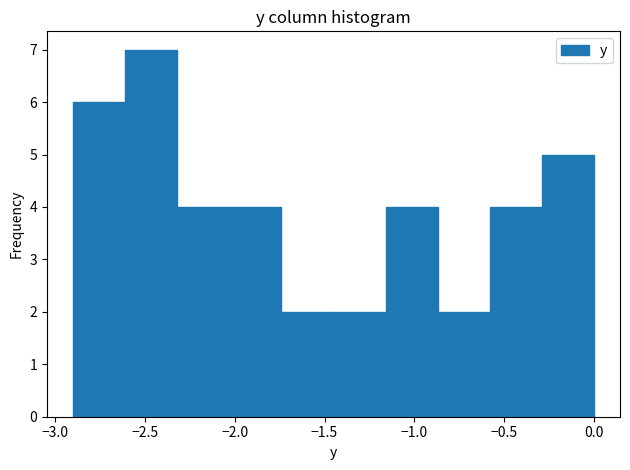

Reading left to right, list every bar in this chart as the range it spans on the x-axis followed by its height. Neither the bar edges nor the heights are printed on the chart, so give them approximately, as read against the axes.

-2.90 to -2.61: 6
-2.61 to -2.32: 7
-2.32 to -2.03: 4
-2.03 to -1.74: 4
-1.74 to -1.45: 2
-1.45 to -1.16: 2
-1.16 to -0.87: 4
-0.87 to -0.58: 2
-0.58 to -0.29: 4
-0.29 to 0.00: 5